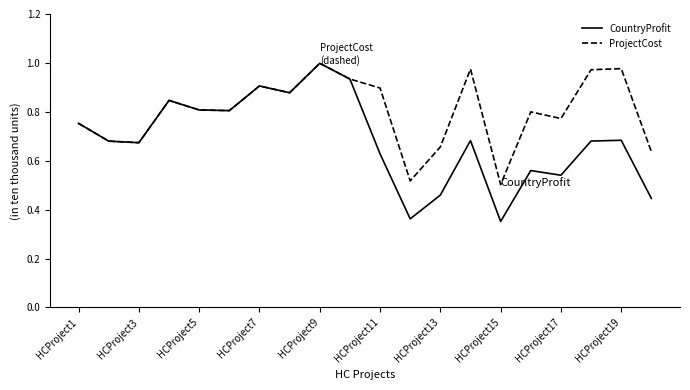

List the series in order of their overall mean, lowest first.

CountryProfit, ProjectCost